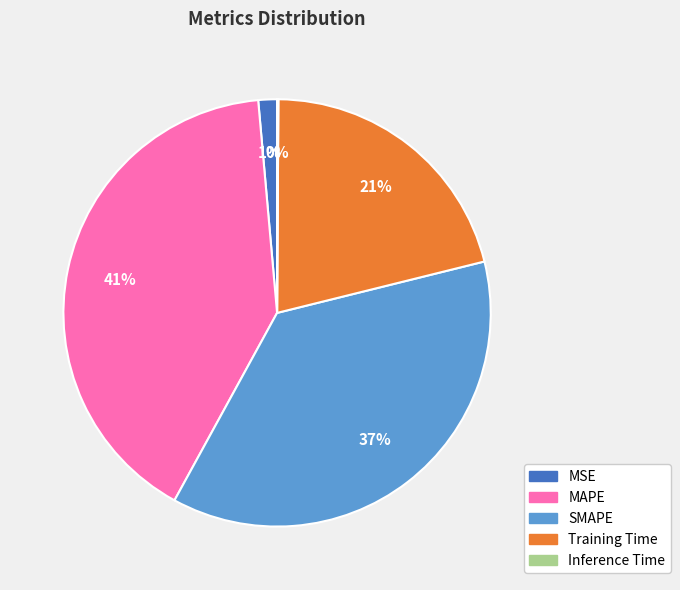

Combined, do MAPE and SMAPE account for over 50%?

Yes